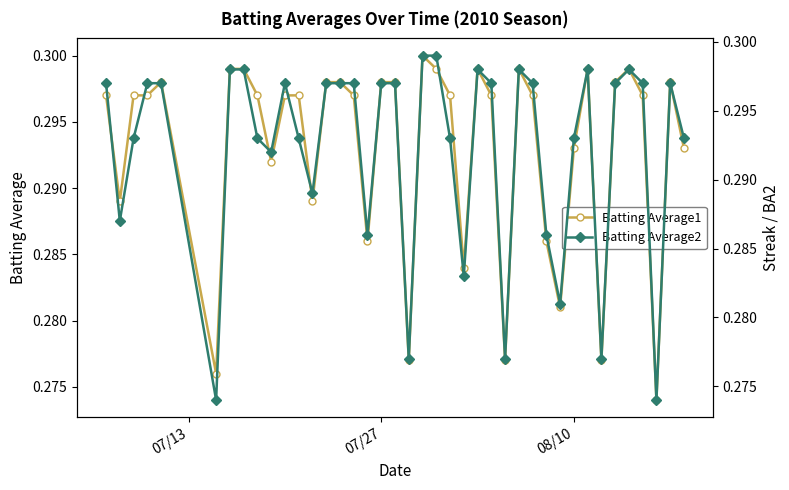

What is the sum of all Batting Average1 values?

11.7